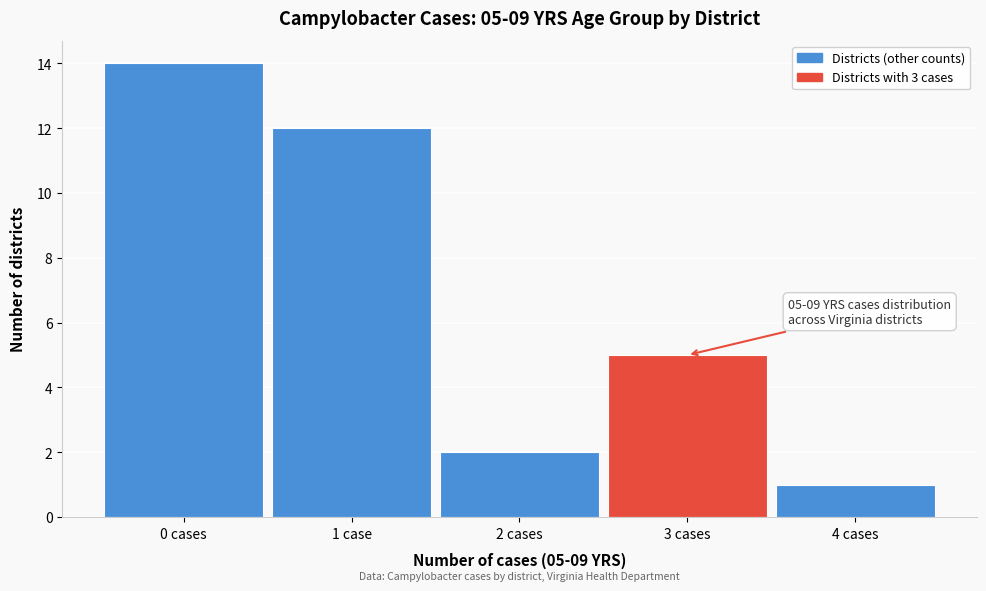

Reading left to right, what are all the values shown in this chart?

14	12	2	5	1